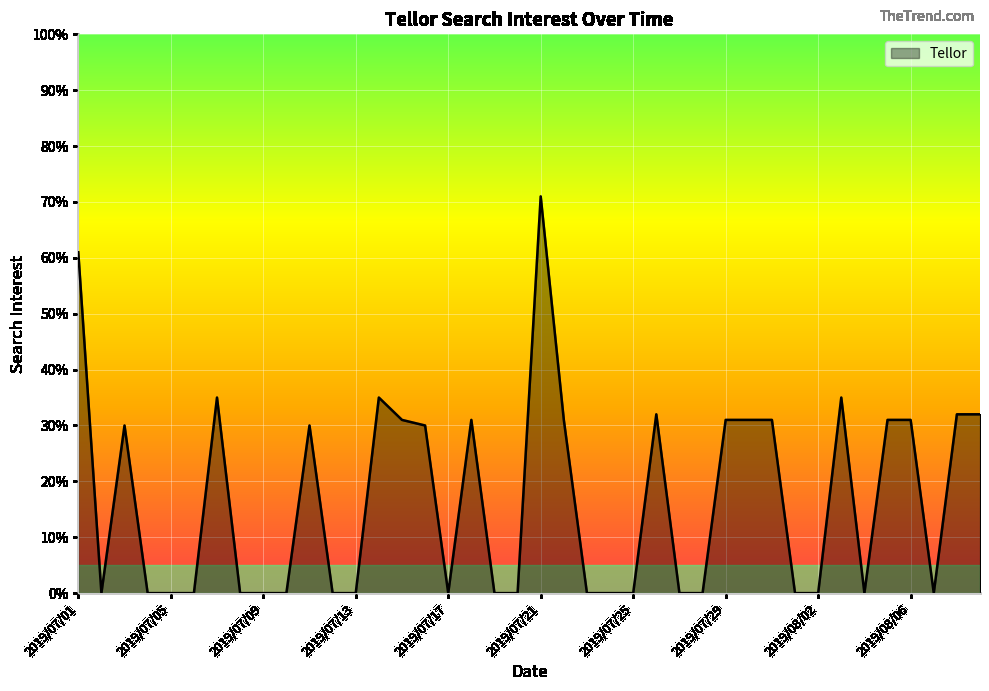

How many lines are shown in the chart?

1